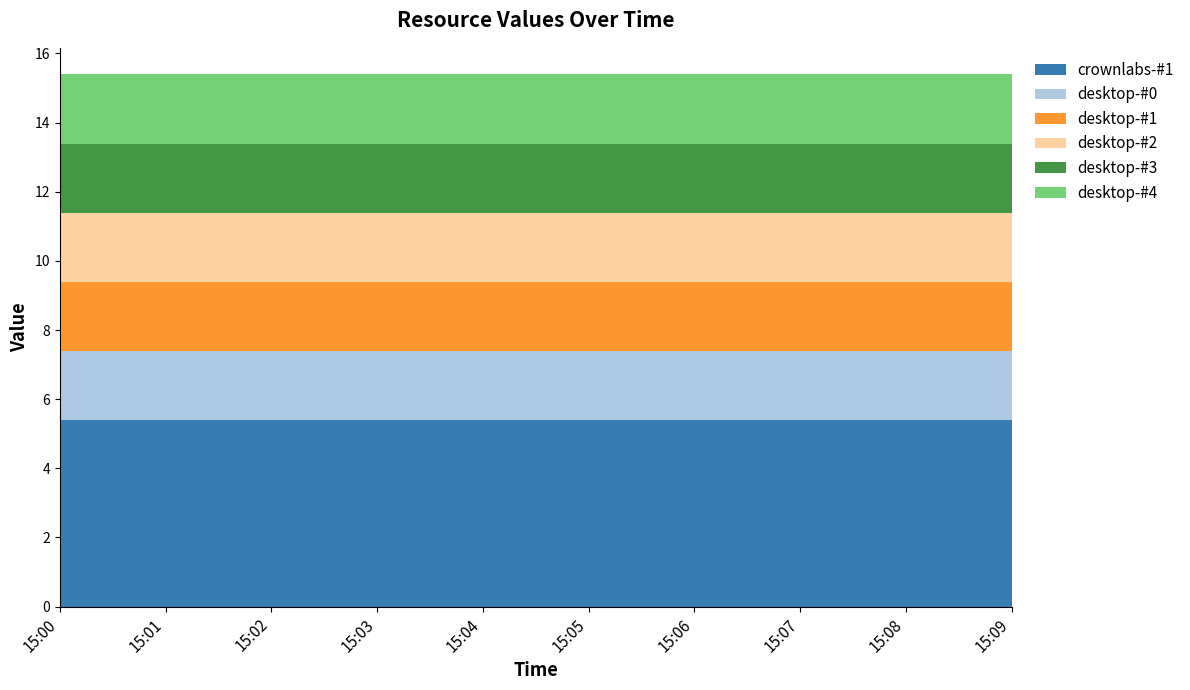

Reading left to right, what are all the values shown in this chart?

crownlabs-#1: 15:00=5.4	15:01=5.4	15:02=5.4	15:03=5.4	15:04=5.4	15:05=5.4	15:06=5.4	15:07=5.4	15:08=5.4	15:09=5.4
desktop-#0: 15:00=2.0	15:01=2.0	15:02=2.0	15:03=2.0	15:04=2.0	15:05=2.0	15:06=2.0	15:07=2.0	15:08=2.0	15:09=2.0
desktop-#1: 15:00=2.0	15:01=2.0	15:02=2.0	15:03=2.0	15:04=2.0	15:05=2.0	15:06=2.0	15:07=2.0	15:08=2.0	15:09=2.0
desktop-#2: 15:00=2.0	15:01=2.0	15:02=2.0	15:03=2.0	15:04=2.0	15:05=2.0	15:06=2.0	15:07=2.0	15:08=2.0	15:09=2.0
desktop-#3: 15:00=2.0	15:01=2.0	15:02=2.0	15:03=2.0	15:04=2.0	15:05=2.0	15:06=2.0	15:07=2.0	15:08=2.0	15:09=2.0
desktop-#4: 15:00=2.0	15:01=2.0	15:02=2.0	15:03=2.0	15:04=2.0	15:05=2.0	15:06=2.0	15:07=2.0	15:08=2.0	15:09=2.0